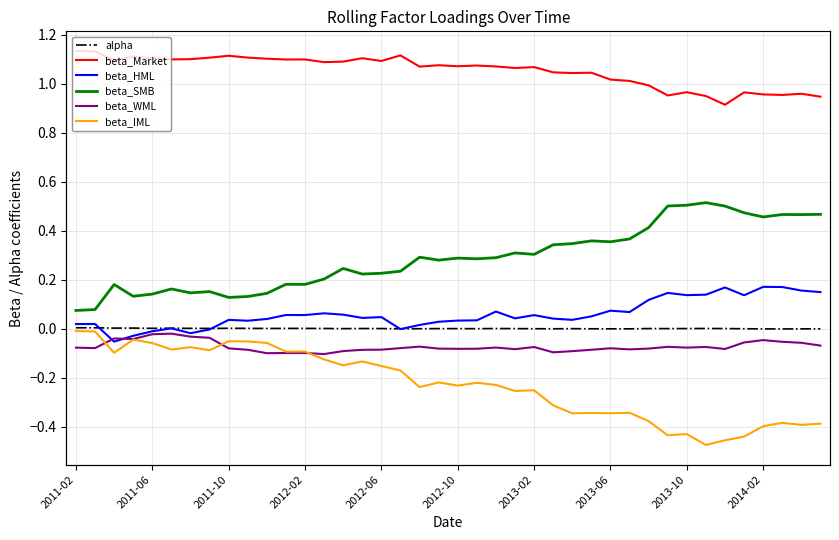

Is it true that beta_Market equals 1.1 at 21?

True